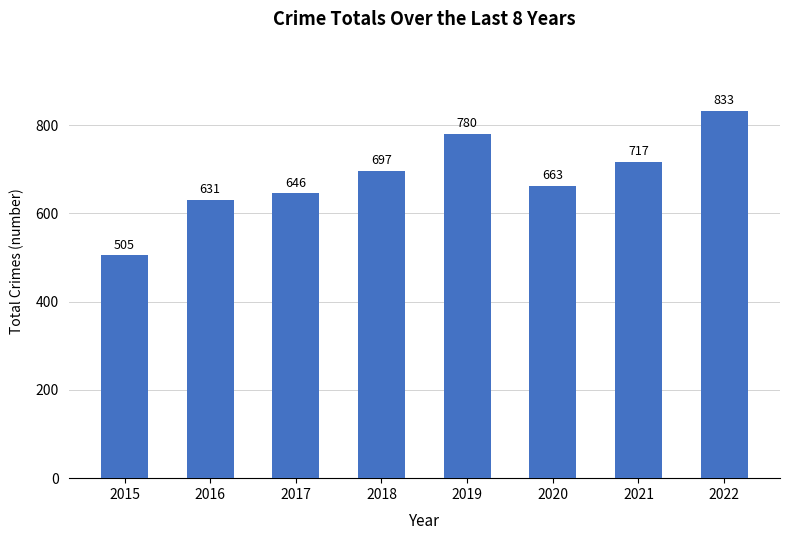

What is the difference between the maximum and minimum values?

328